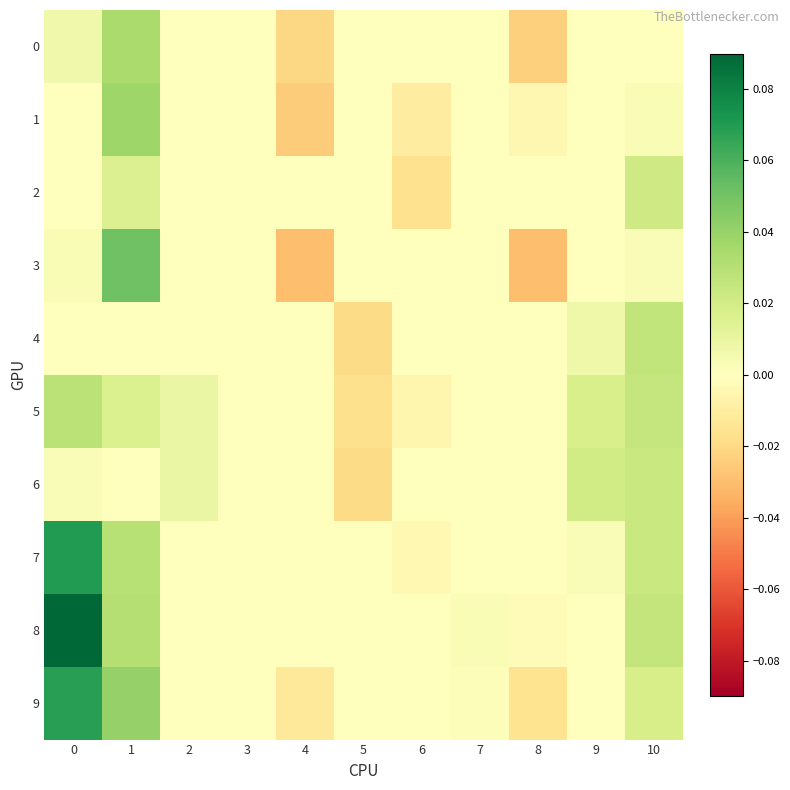

Reading left to right, extract all data points from this chart.

0: 0=0.0	1=0.0	2=0.0	3=0.0	4=-0.0	5=0.0	6=0.0	7=0.0	8=-0.0	9=0.0	10=0.0
1: 0=0.0	1=0.0	2=0.0	3=0.0	4=-0.0	5=0.0	6=-0.0	7=0.0	8=-0.0	9=0.0	10=0.0
2: 0=0.0	1=0.0	2=0.0	3=0.0	4=0.0	5=0.0	6=-0.0	7=0.0	8=0.0	9=0.0	10=0.0
3: 0=0.0	1=0.1	2=0.0	3=0.0	4=-0.0	5=0.0	6=0.0	7=0.0	8=-0.0	9=0.0	10=0.0
4: 0=0.0	1=0.0	2=0.0	3=0.0	4=0.0	5=-0.0	6=0.0	7=0.0	8=0.0	9=0.0	10=0.0
5: 0=0.0	1=0.0	2=0.0	3=0.0	4=0.0	5=-0.0	6=-0.0	7=0.0	8=0.0	9=0.0	10=0.0
6: 0=0.0	1=0.0	2=0.0	3=0.0	4=0.0	5=-0.0	6=0.0	7=0.0	8=0.0	9=0.0	10=0.0
7: 0=0.1	1=0.0	2=0.0	3=0.0	4=0.0	5=0.0	6=-0.0	7=0.0	8=0.0	9=0.0	10=0.0
8: 0=0.1	1=0.0	2=0.0	3=0.0	4=0.0	5=0.0	6=0.0	7=0.0	8=-0.0	9=0.0	10=0.0
9: 0=0.1	1=0.0	2=0.0	3=0.0	4=-0.0	5=0.0	6=0.0	7=0.0	8=-0.0	9=0.0	10=0.0